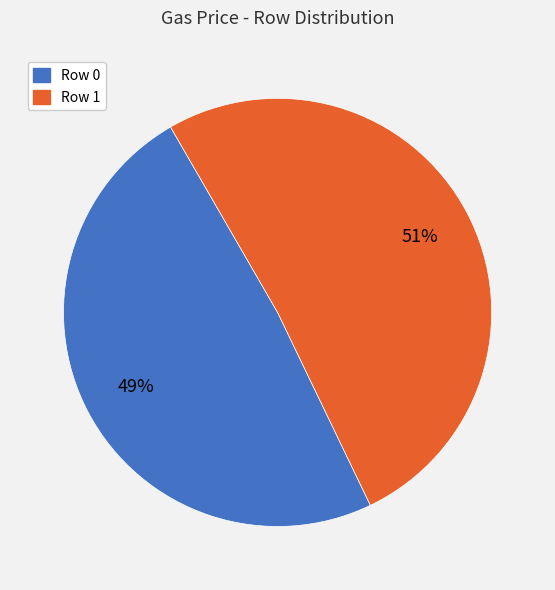

To the nearest percent, what is the difference between the largest and smallest slice percentages?

2%